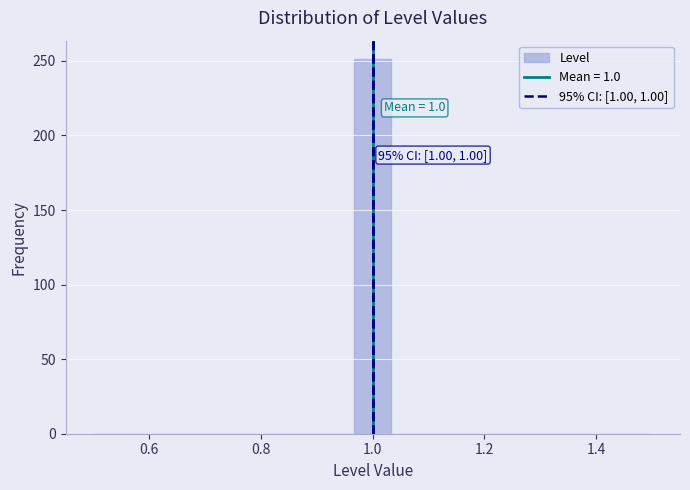

Read against the x-axis, roughly where is the centre of the tallest bar?

1.00